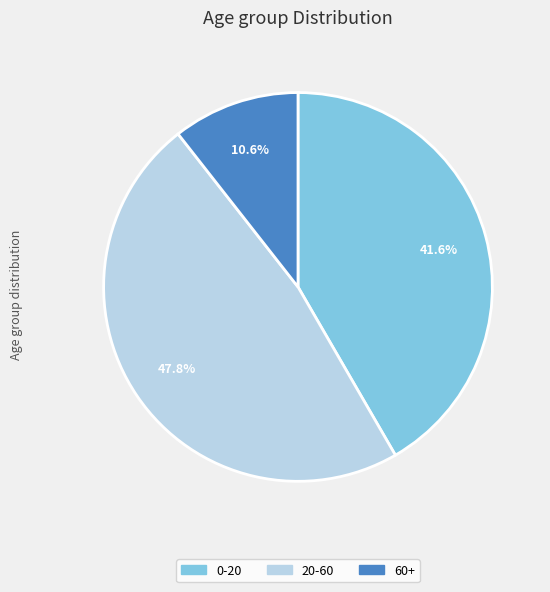

Which has a higher value, 60+ or 0-20?

0-20